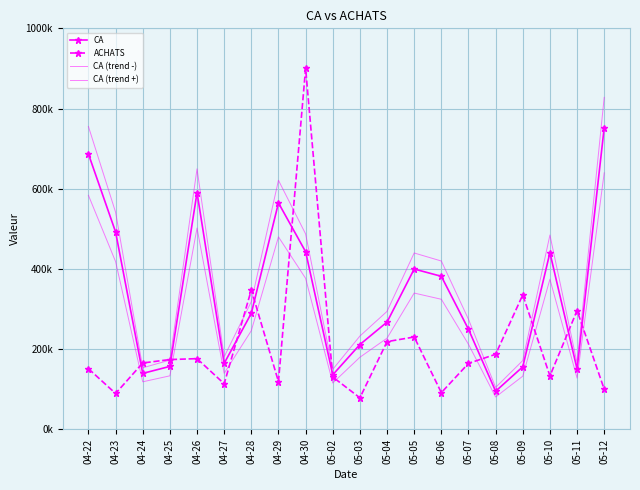

Between 04-22 and 04-26, which is larger?

04-22